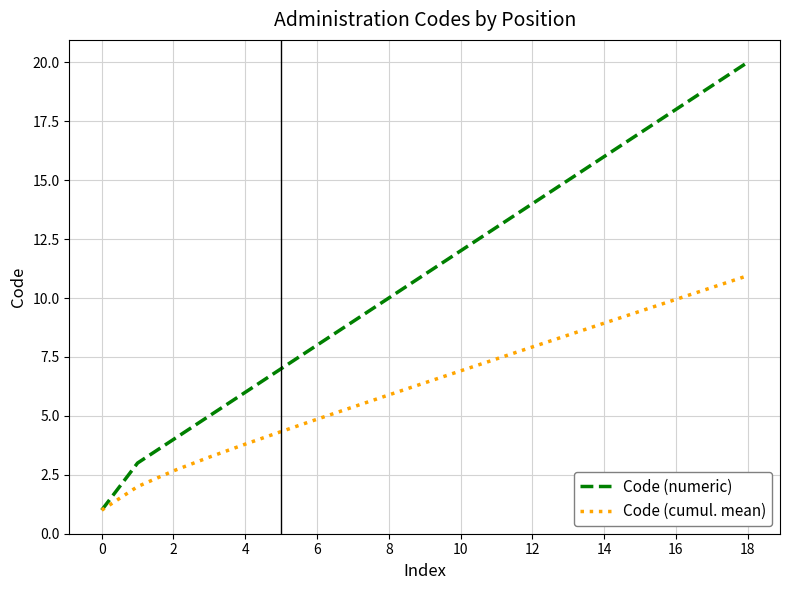

What is the minimum value shown in the chart?

1.0